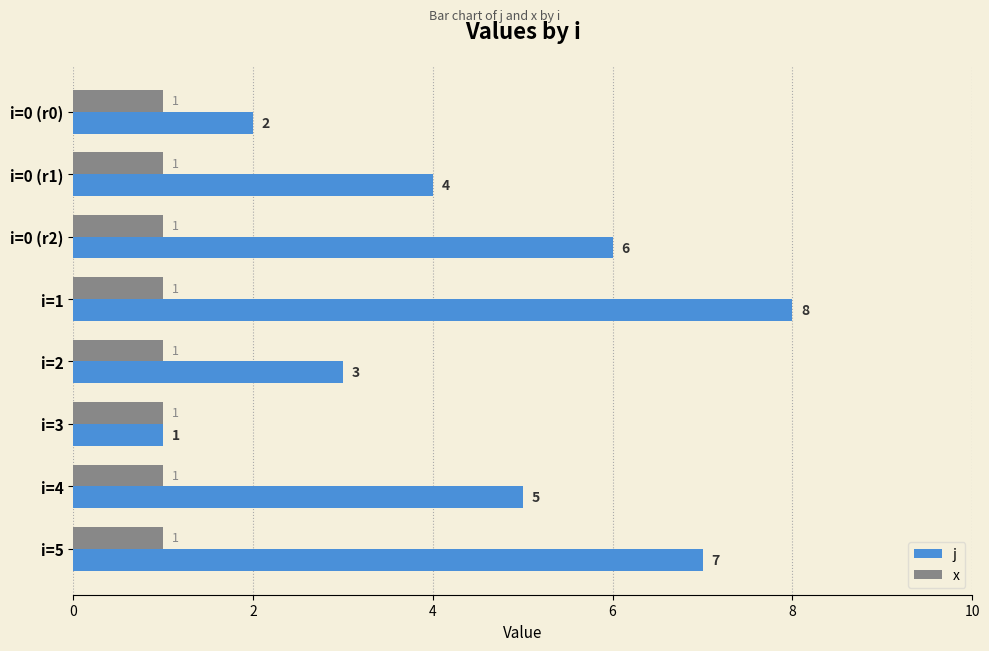

The j series shows 3 at i=2. True or false?

True